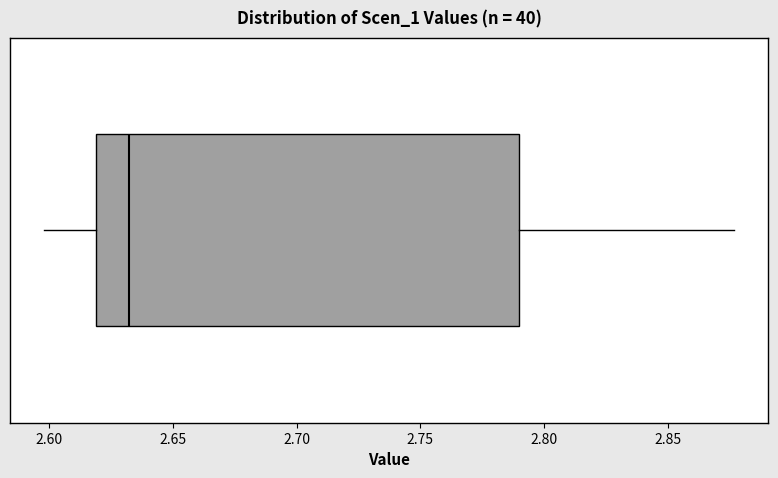

Transcribe this box plot: give where the median line is, the range the box spans, and where the two whiskers end, as read against the x-axis. The values are not printed on the chart, so give them approximately, as read against the axis.

median 2.630, box 2.620 to 2.790, whiskers 2.600 to 2.875